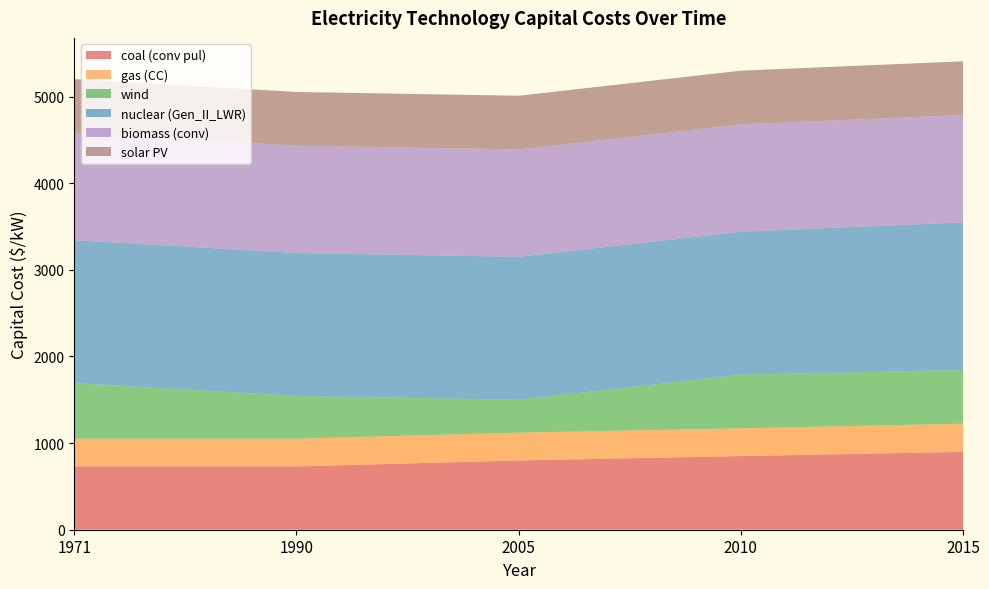

Reading left to right, extract all data points from this chart.

coal (conv pul): 1971=730.0	1990=730.0	2005=800.0	2010=850.0	2015=898.5
gas (CC): 1971=320.0	1990=320.0	2005=320.0	2010=320.0	2015=325.3
wind: 1971=642.2	1990=494.0	2005=380.0	2010=619.7	2015=619.7
nuclear (Gen_II_LWR): 1971=1650.0	1990=1650.0	2005=1650.0	2010=1650.0	2015=1704.0
biomass (conv): 1971=1239.3	1990=1239.3	2005=1239.3	2010=1239.3	2015=1239.3
solar PV: 1971=619.7	1990=619.7	2005=619.7	2010=619.7	2015=619.7